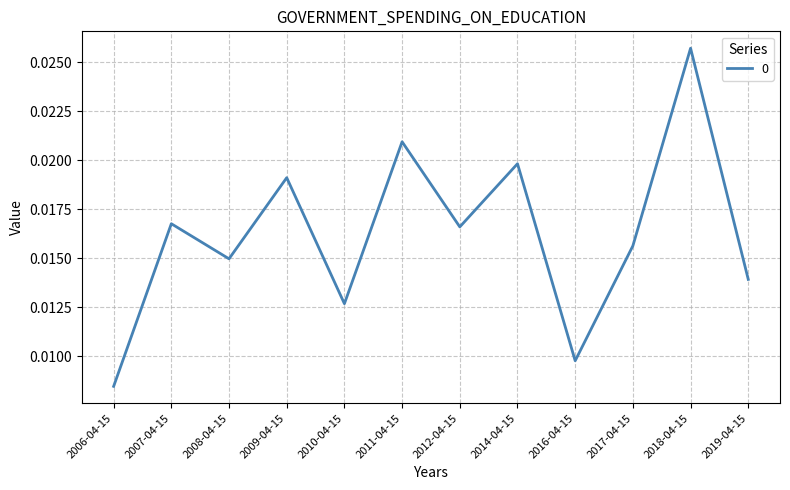

Which category has the lowest value across all series?

2006-04-15